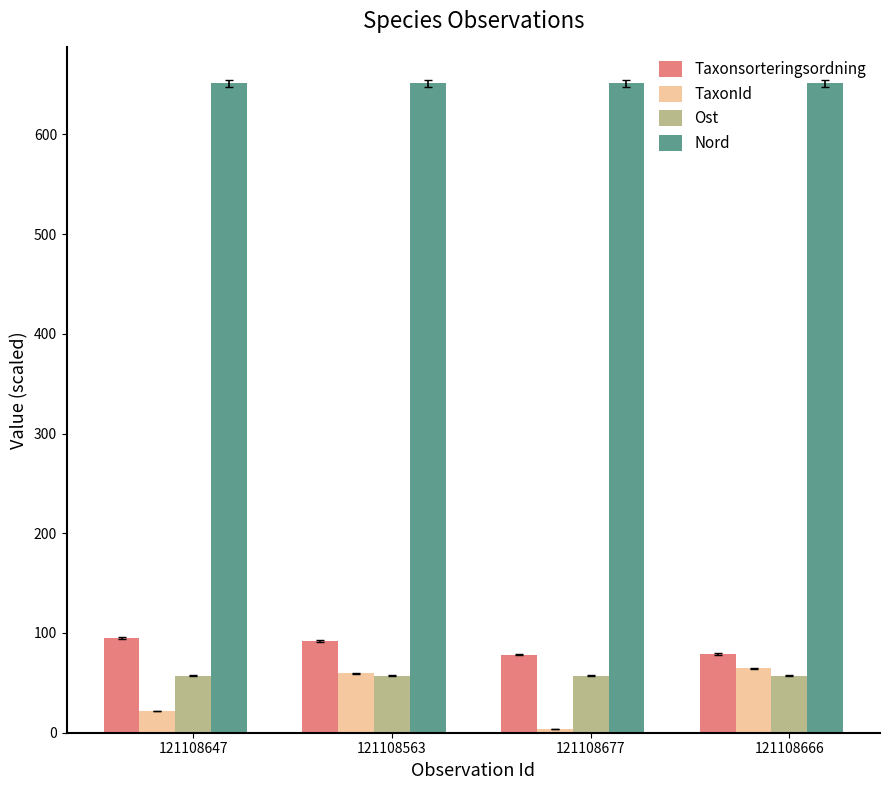

Count the number of data series in this chart.

4